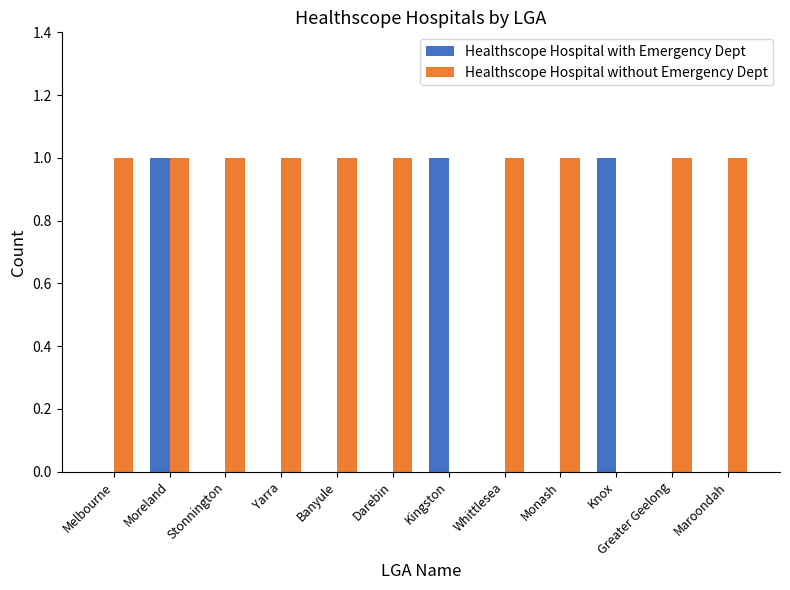

True or false: Healthscope Hospital without Emergency Dept has a value of 1 at Stonnington.

True